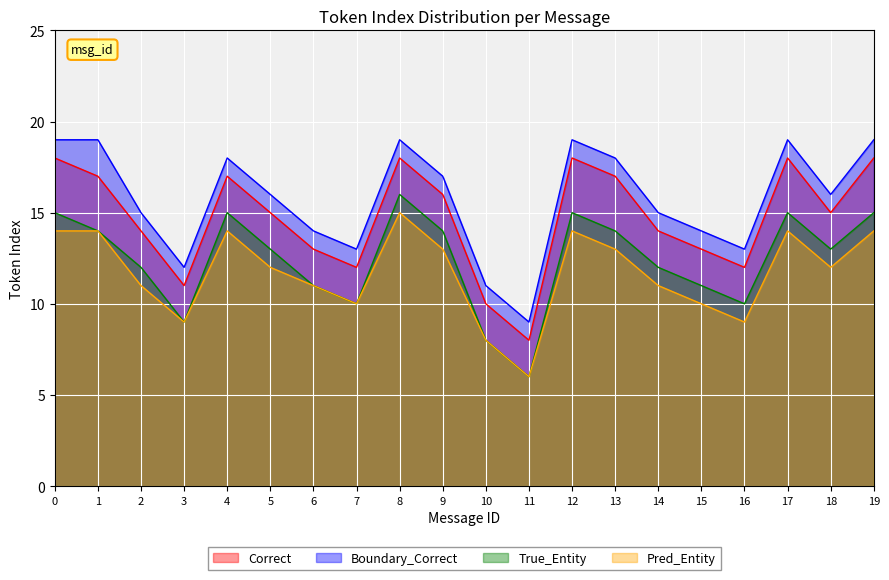

At which category does Boundary_Correct reach its first local valley?

3